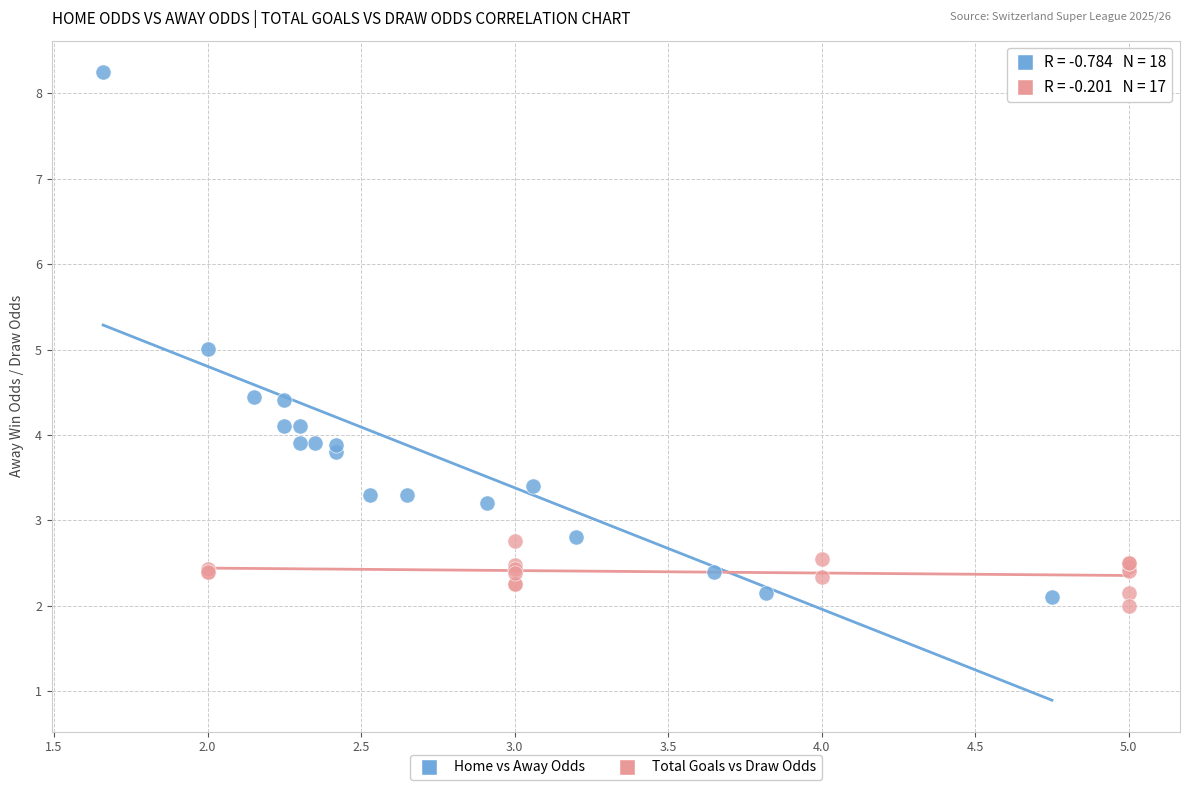

Which series contains the highest Y value?

Home vs Away Odds